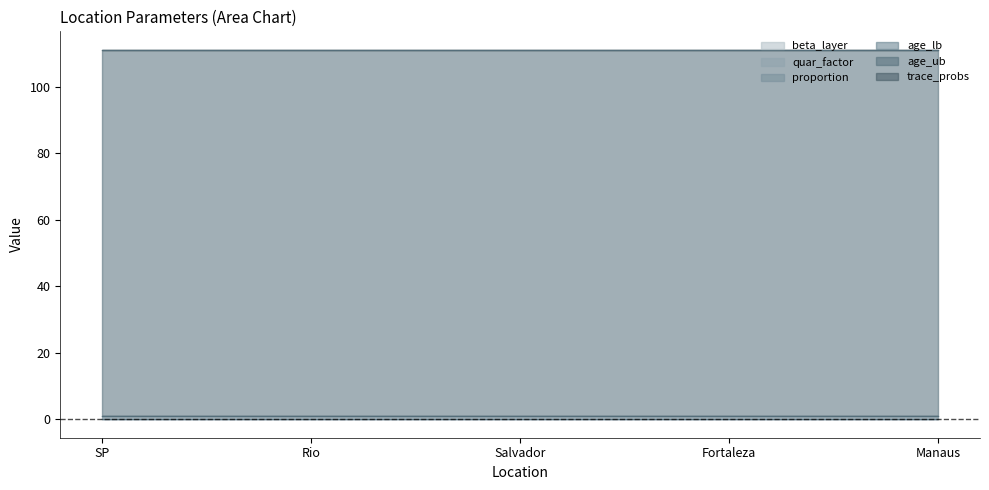

True or false: beta_layer has a value of 0.1 at Fortaleza.

True